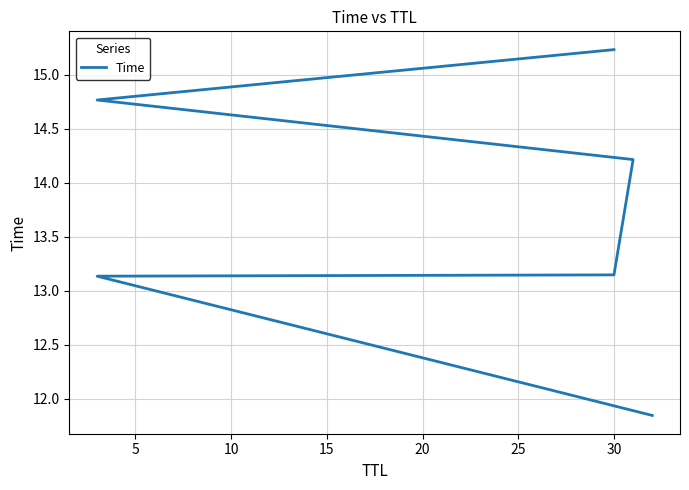

What is the difference between the second highest and second lowest values?

1.6